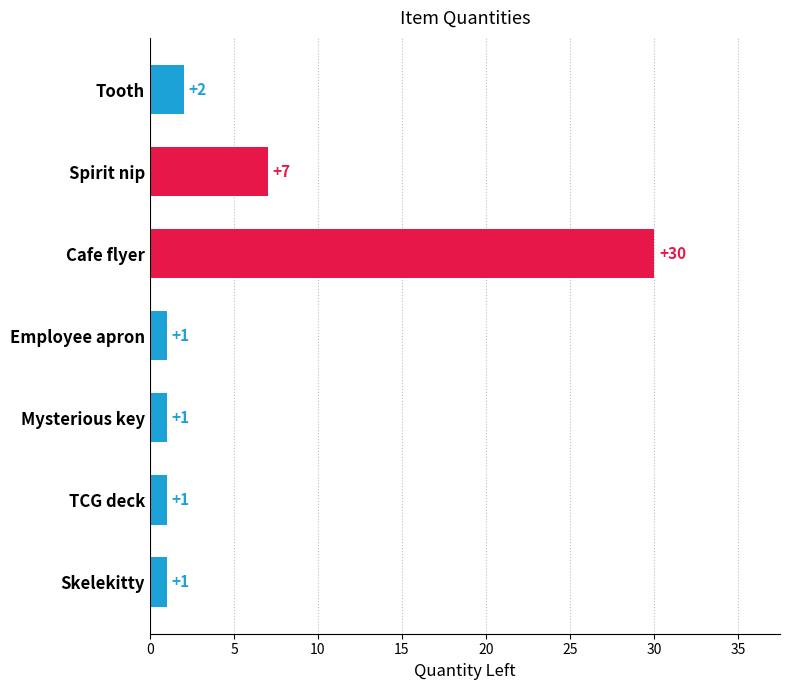

What is the label of the 5th bar from the bottom?

Cafe flyer